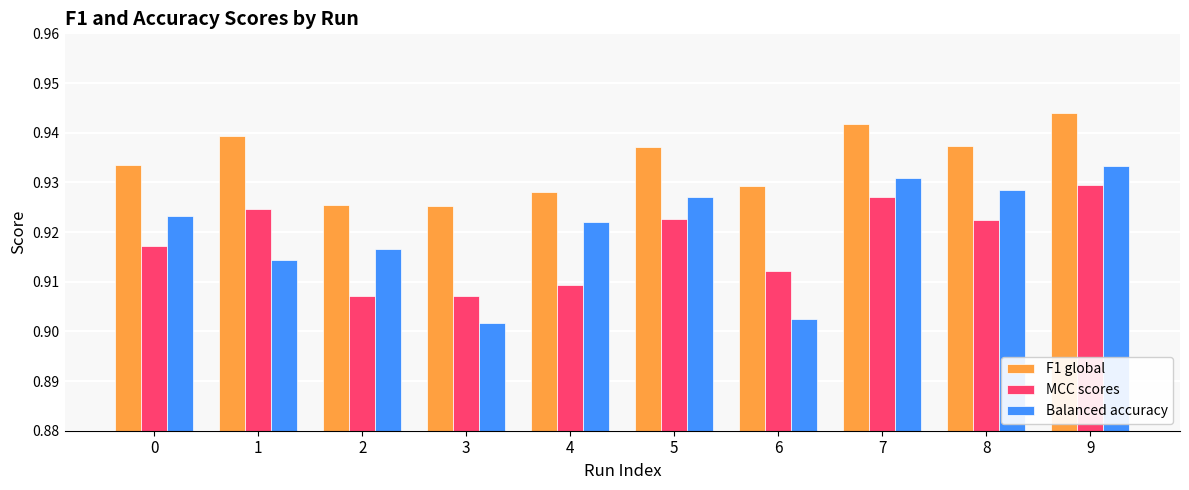

How many bars are there in each group?

3